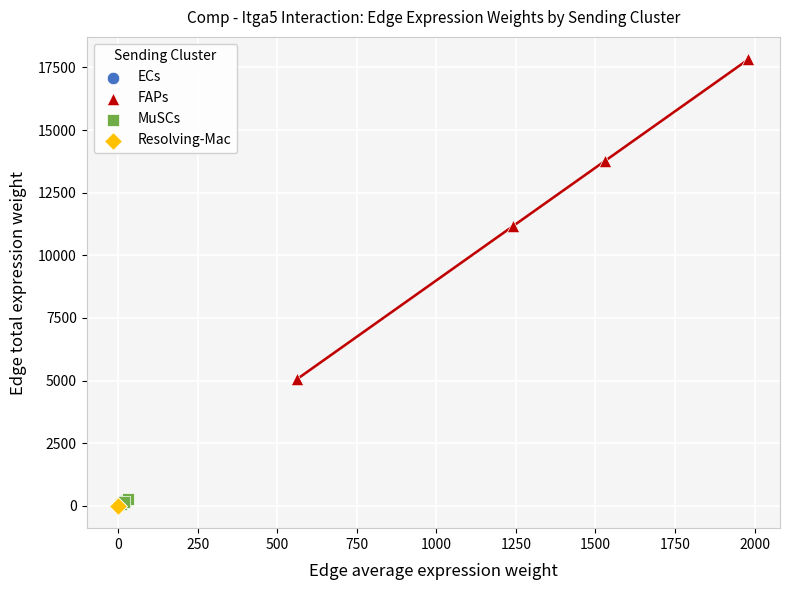

Which series contains the highest Y value?

FAPs